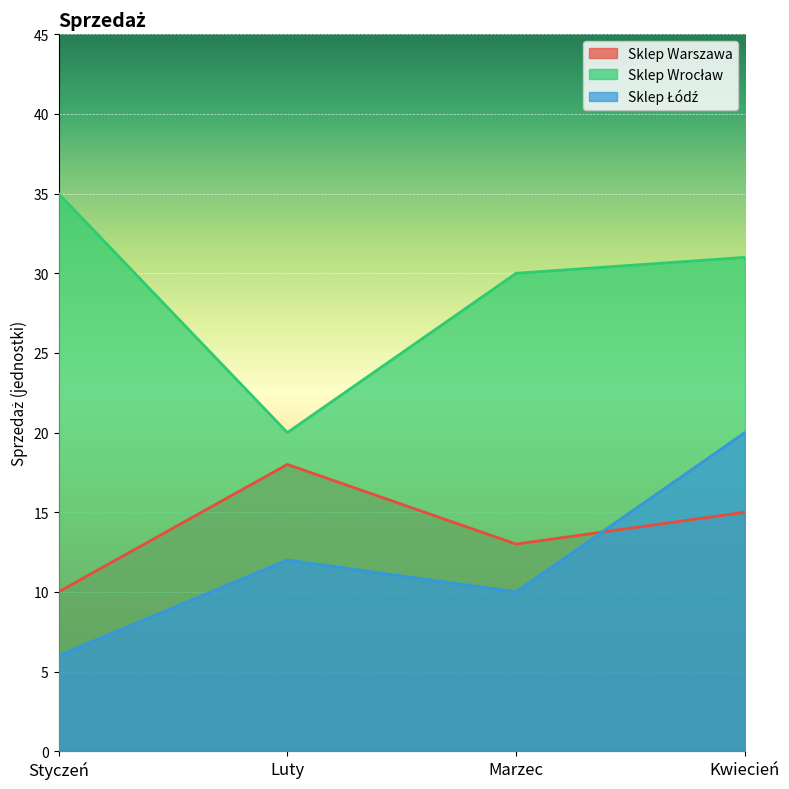

What is the difference between the maximum and minimum values in the Sklep Łódź series?

14